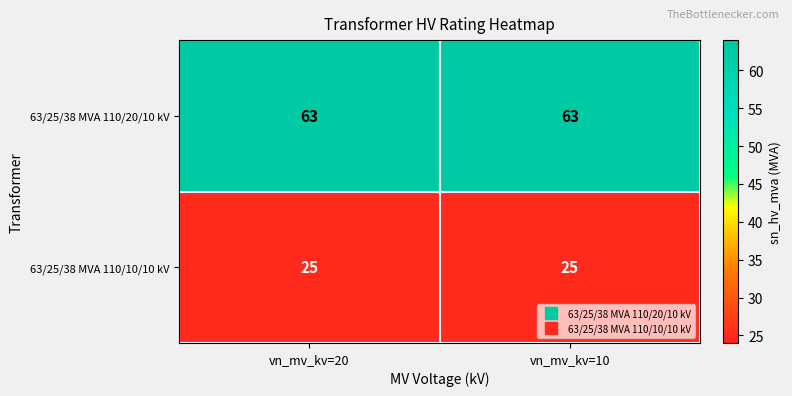

What is the spread (max minus min) of values at vn_mv_kv=20?

38